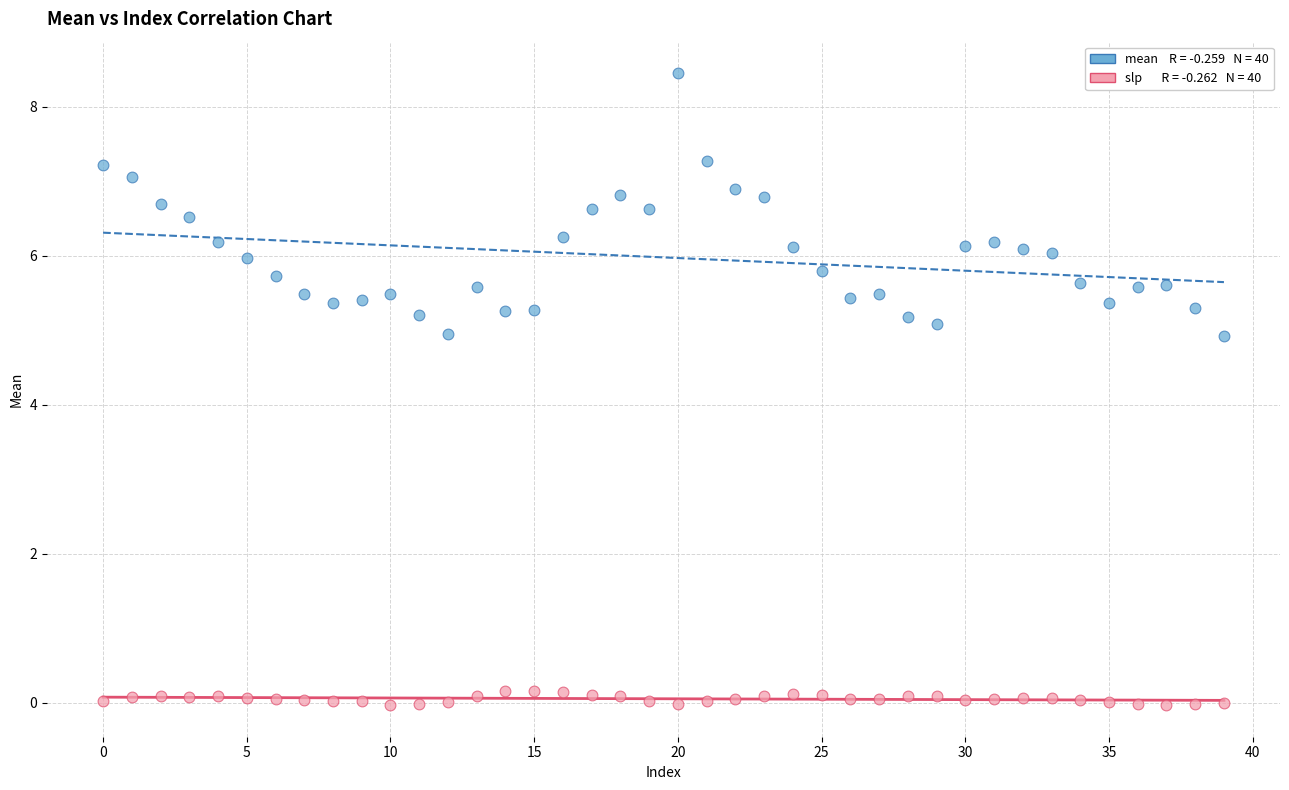

Across all data points, what is the range of Y values (max minus min)?

8.5